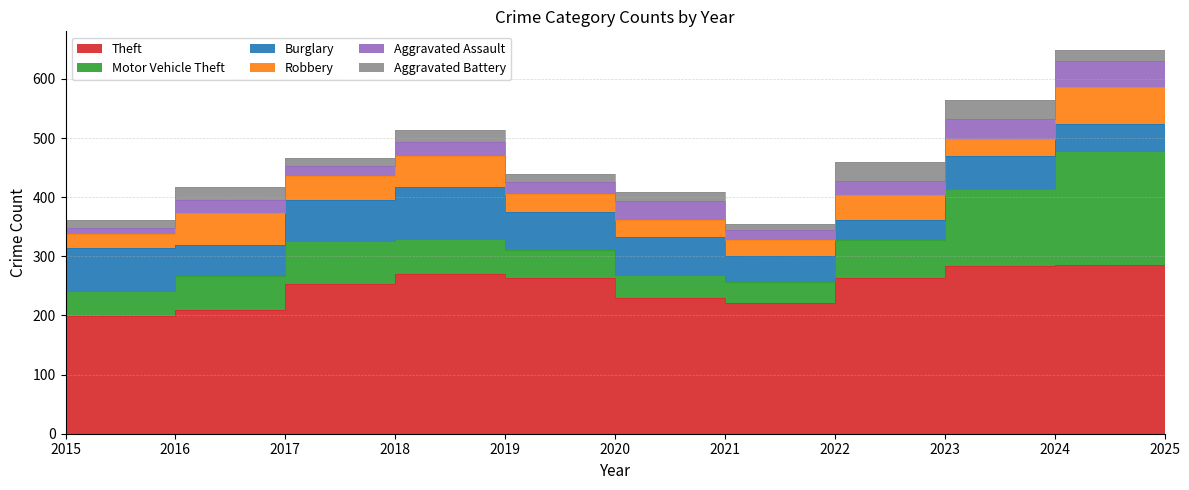

How many lines are shown in the chart?

6